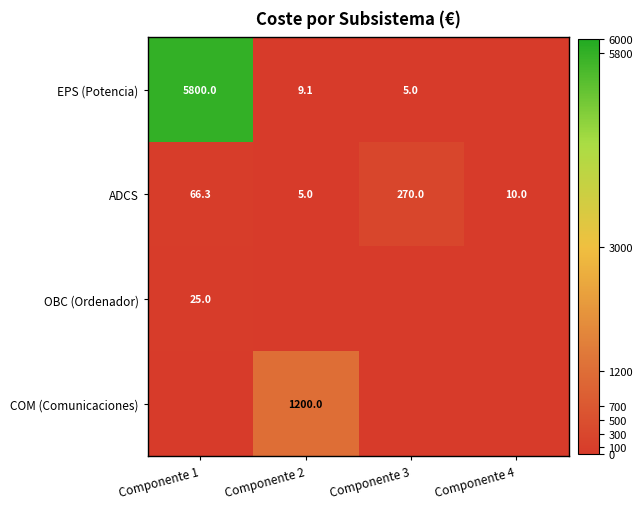

How many distinct data groups are displayed?

4